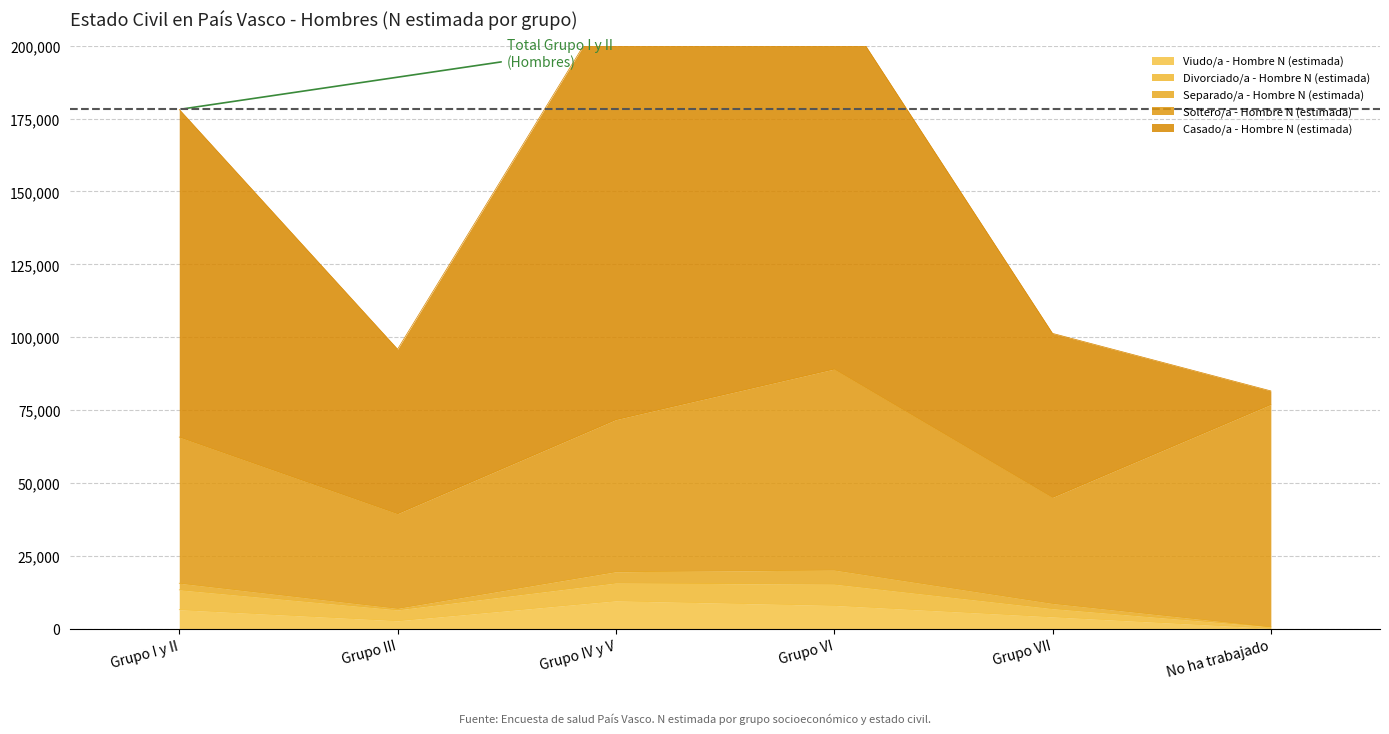

Which has a higher value, Grupo VI or Grupo III?

Grupo VI